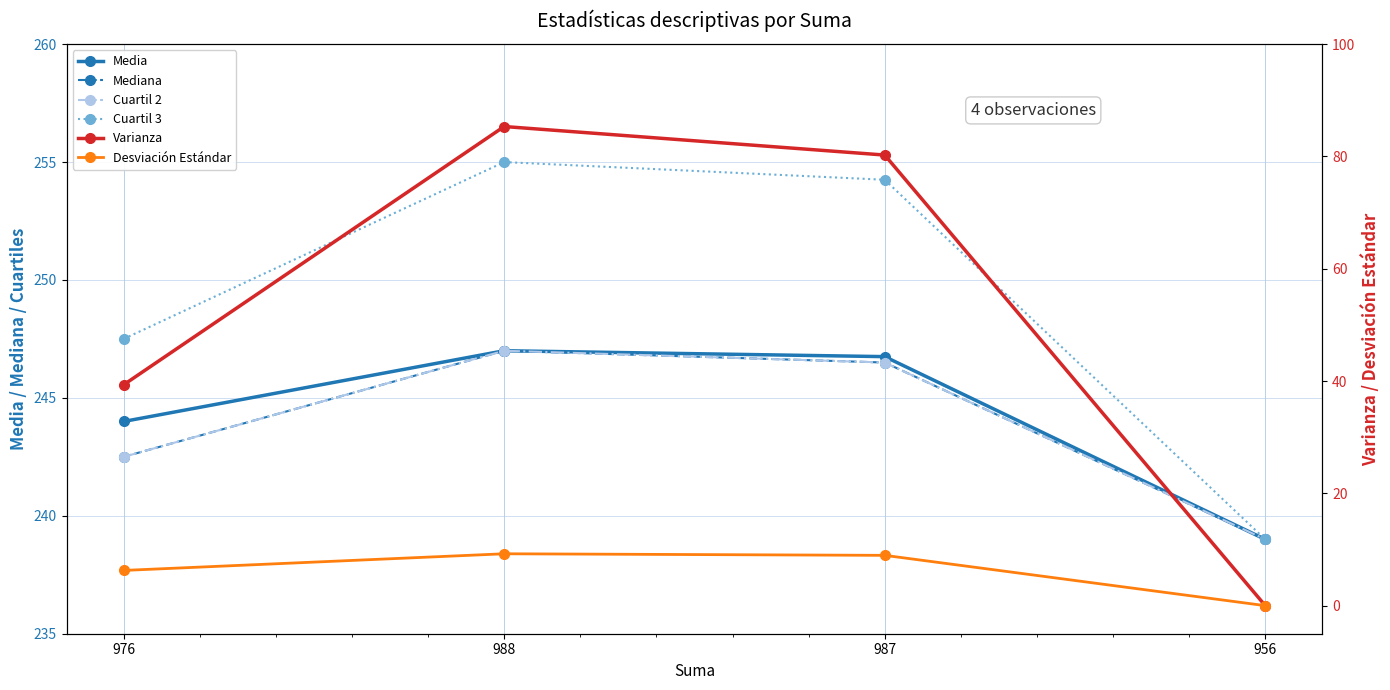

What is the label of the 2nd point from the right?

987